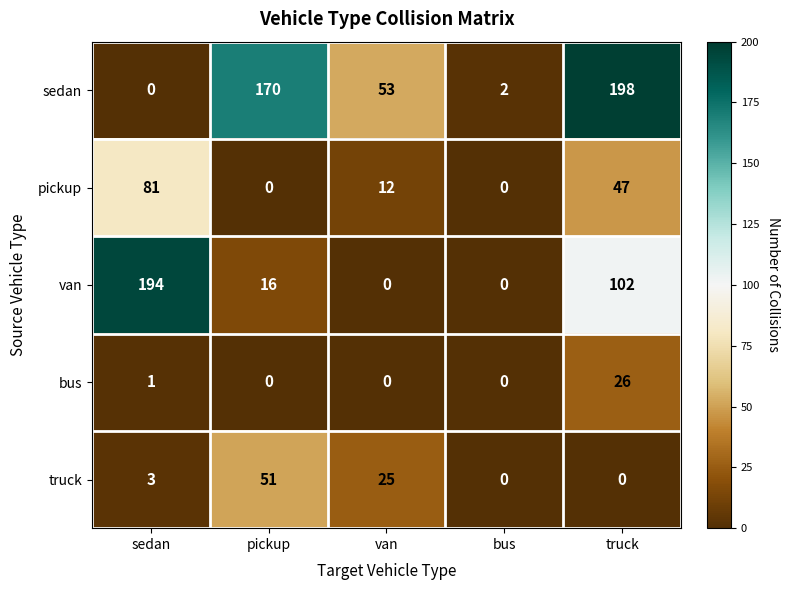

Where is bus nearest to the value 13?

sedan